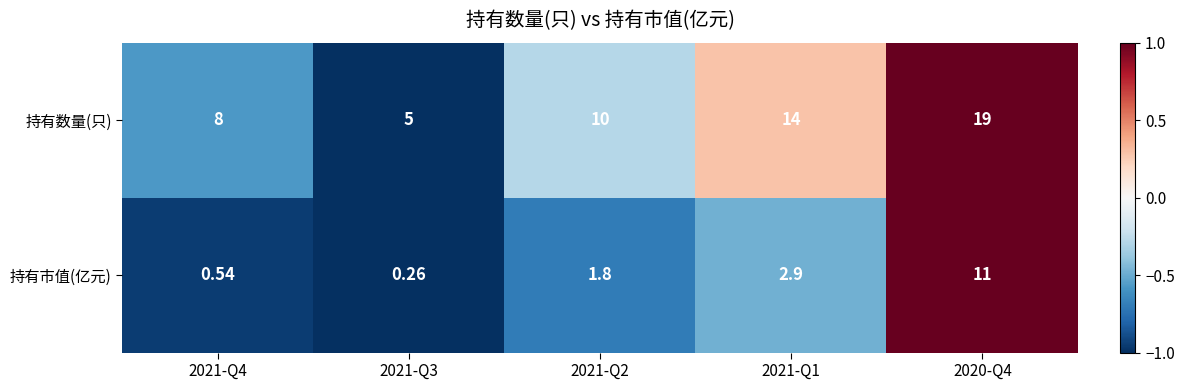

Which series has the largest total across all categories?

持有数量(只)